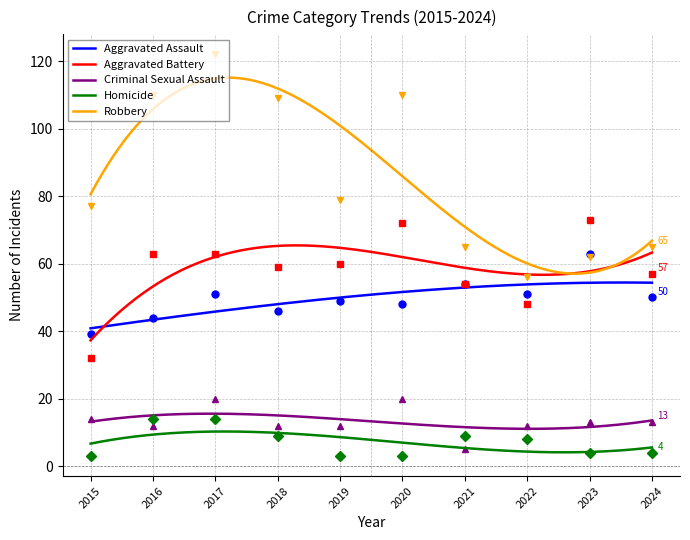

At how many categories does at least one series exceed 51?

10